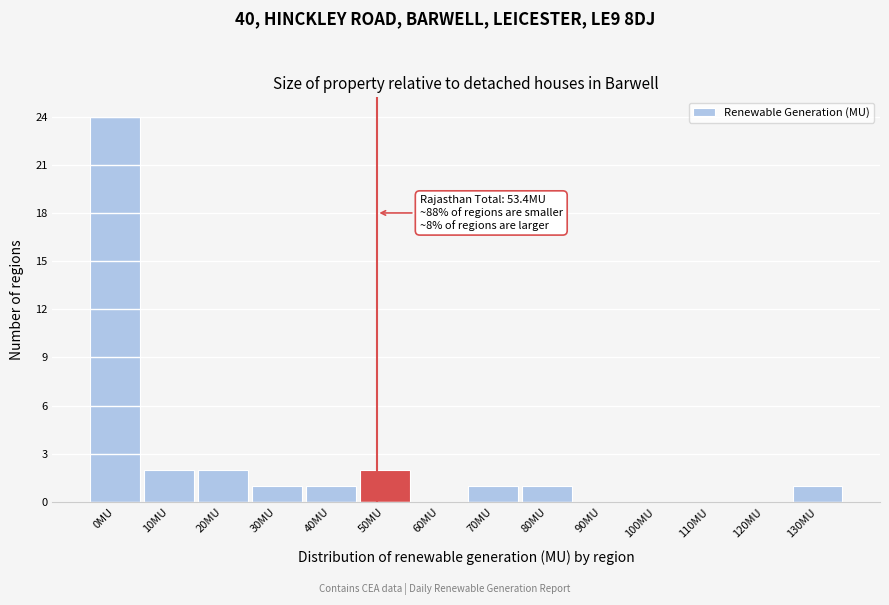

Reading right to left, transcribe all the data shown in this chart.

130MU=1	120MU=0	110MU=0	100MU=0	90MU=0	80MU=1	70MU=1	60MU=0	50MU=2	40MU=1	30MU=1	20MU=2	10MU=2	0MU=24